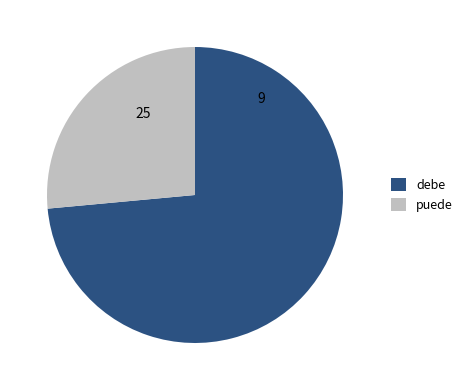

How many segments does this pie chart have?

2